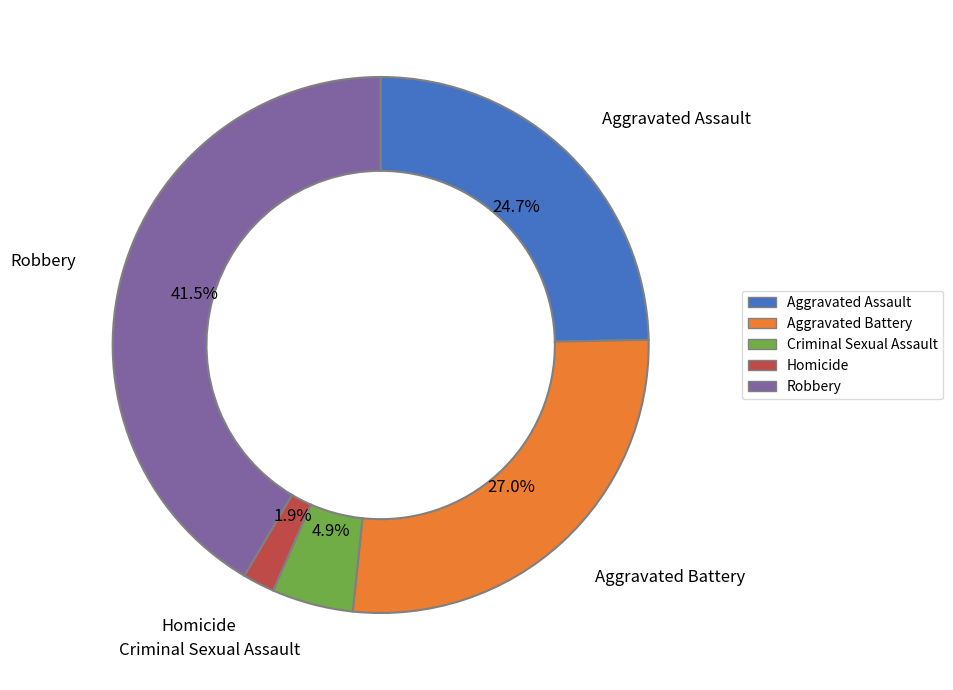

To the nearest percent, what is the difference between the Aggravated Assault and Criminal Sexual Assault slice percentages?

20%